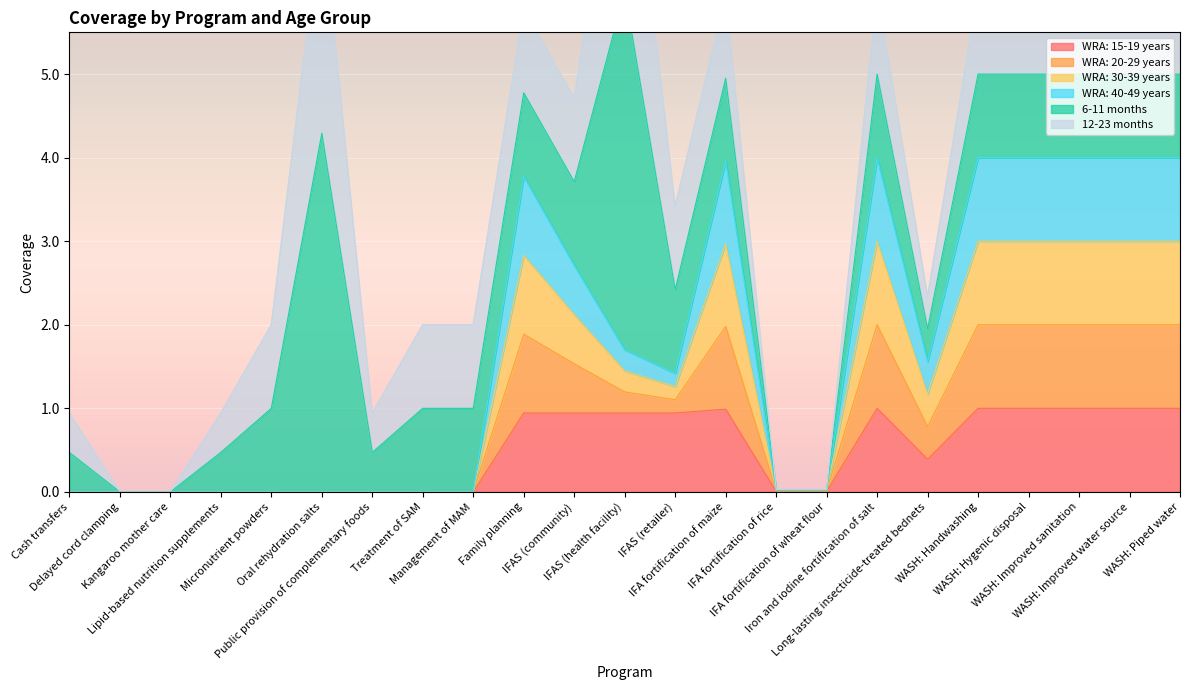

True or false: WRA: 20-29 years and WRA: 15-19 years intersect in this chart.

False